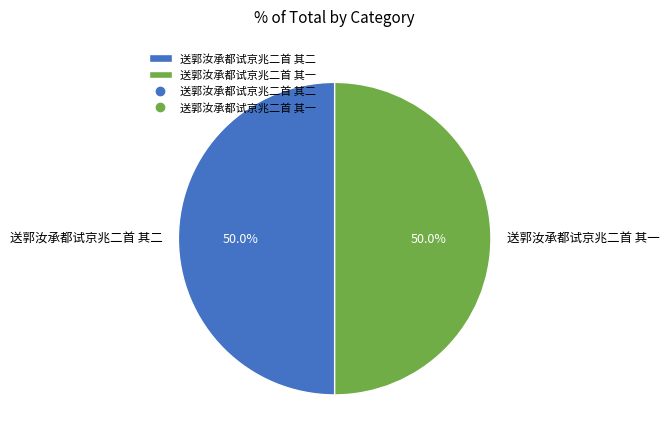

True or false: 送郭汝承都试京兆二首 其一 accounts for 50% of the total.

True